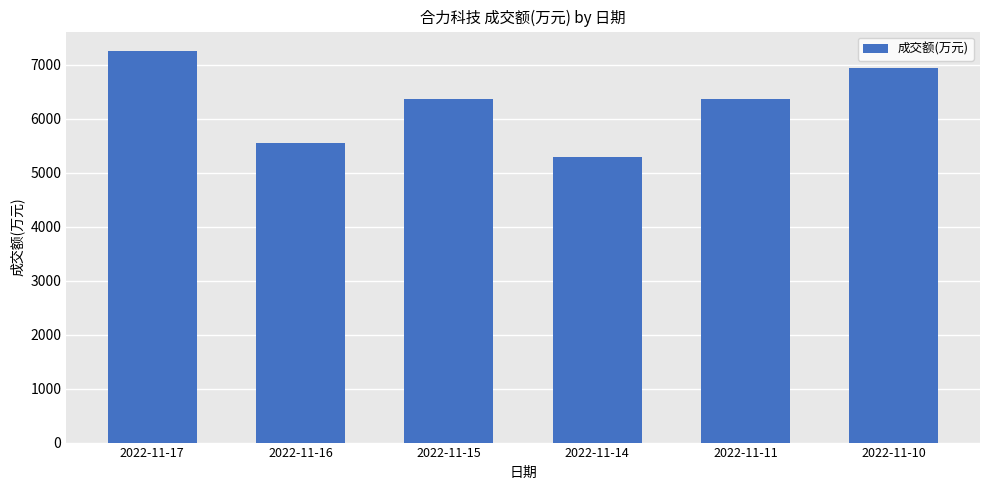

What is the average value?

6298